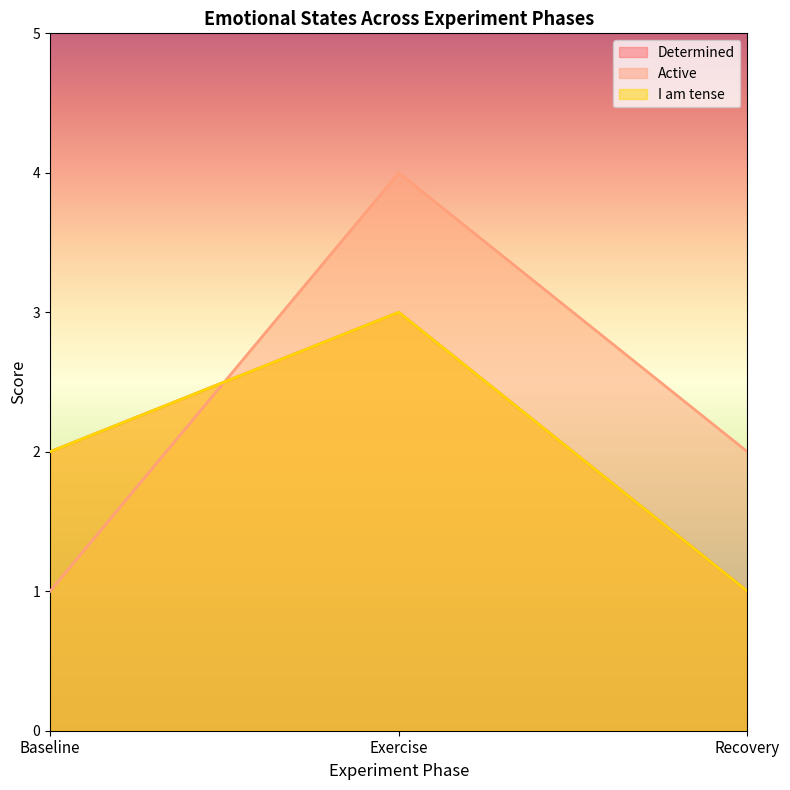

How many series are shown in this chart?

3